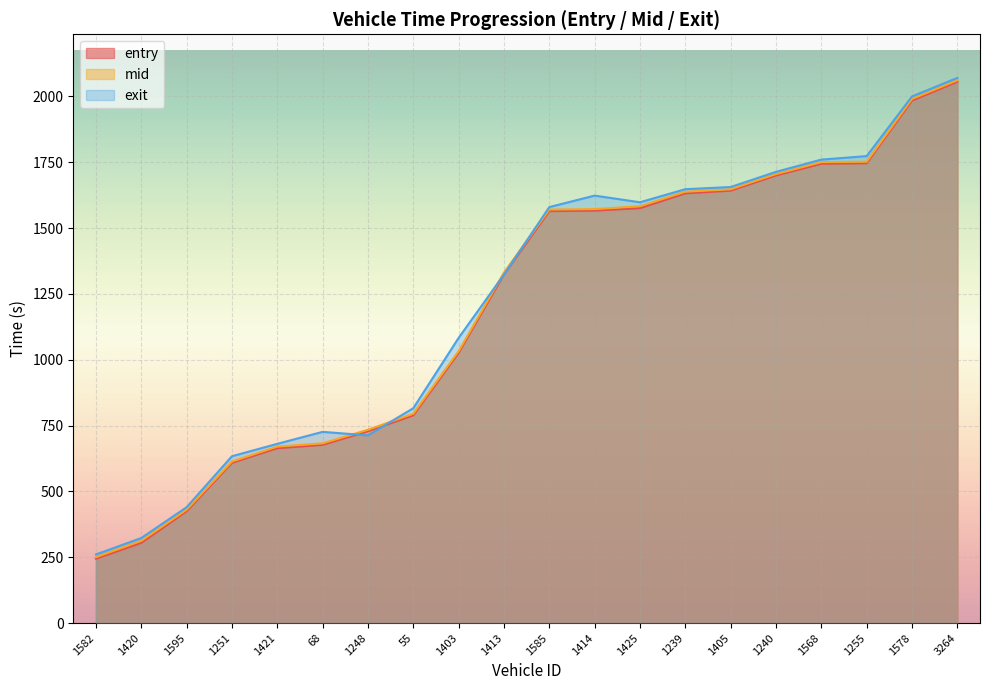

What are all the series names shown in the legend?

entry, mid, exit